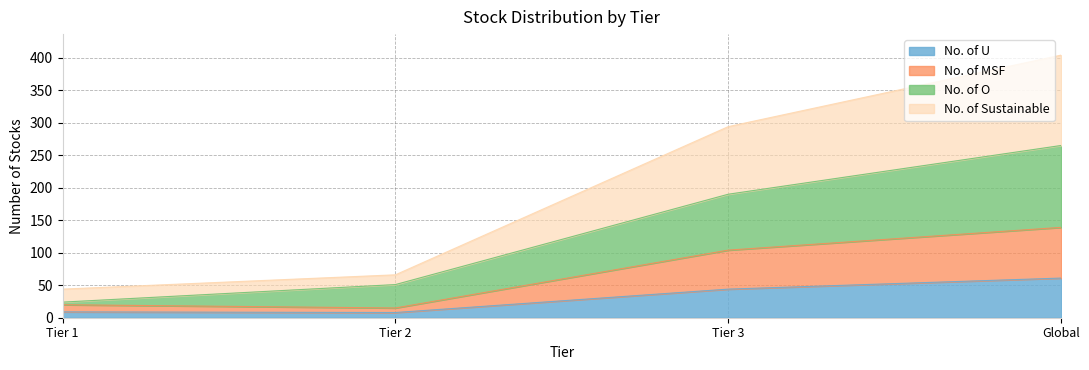

What is the total value across all series at Tier 3?

294